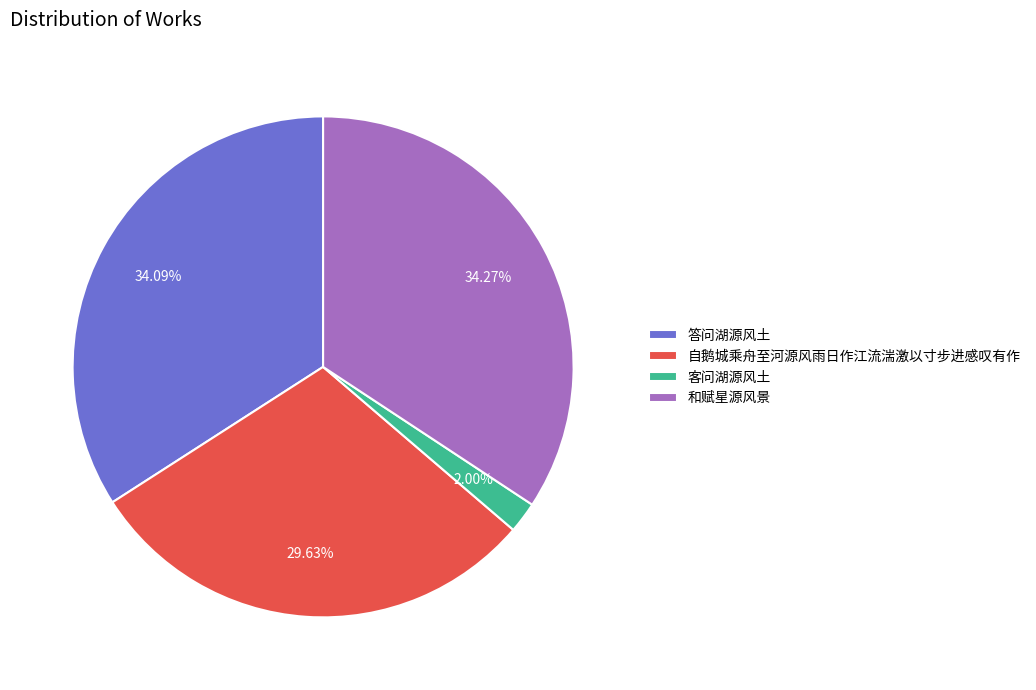

Is the sum of 答问湖源风土 and 和赋星源风景 greater than half?

Yes